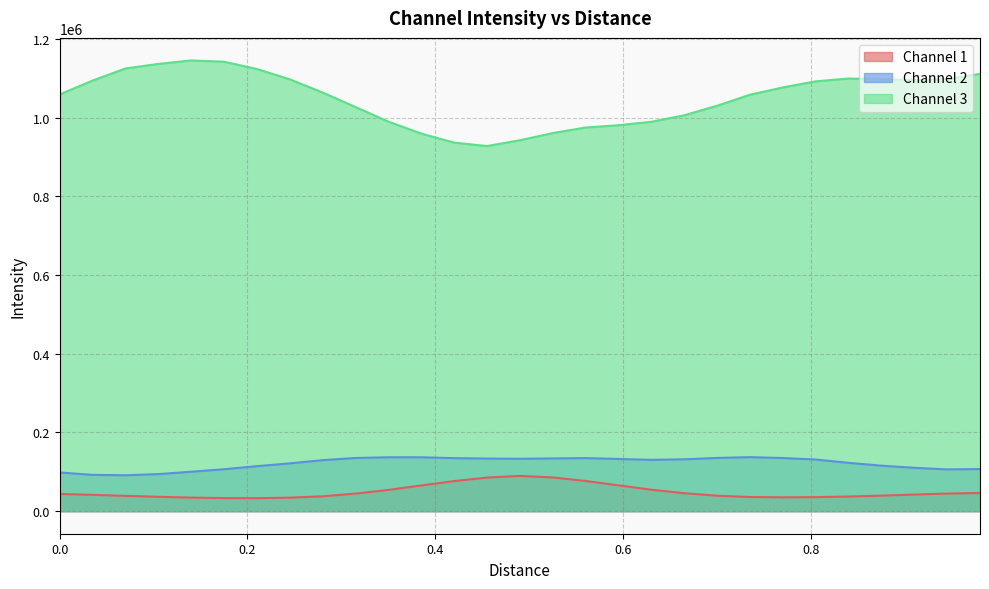

Count the number of data series in this chart.

3